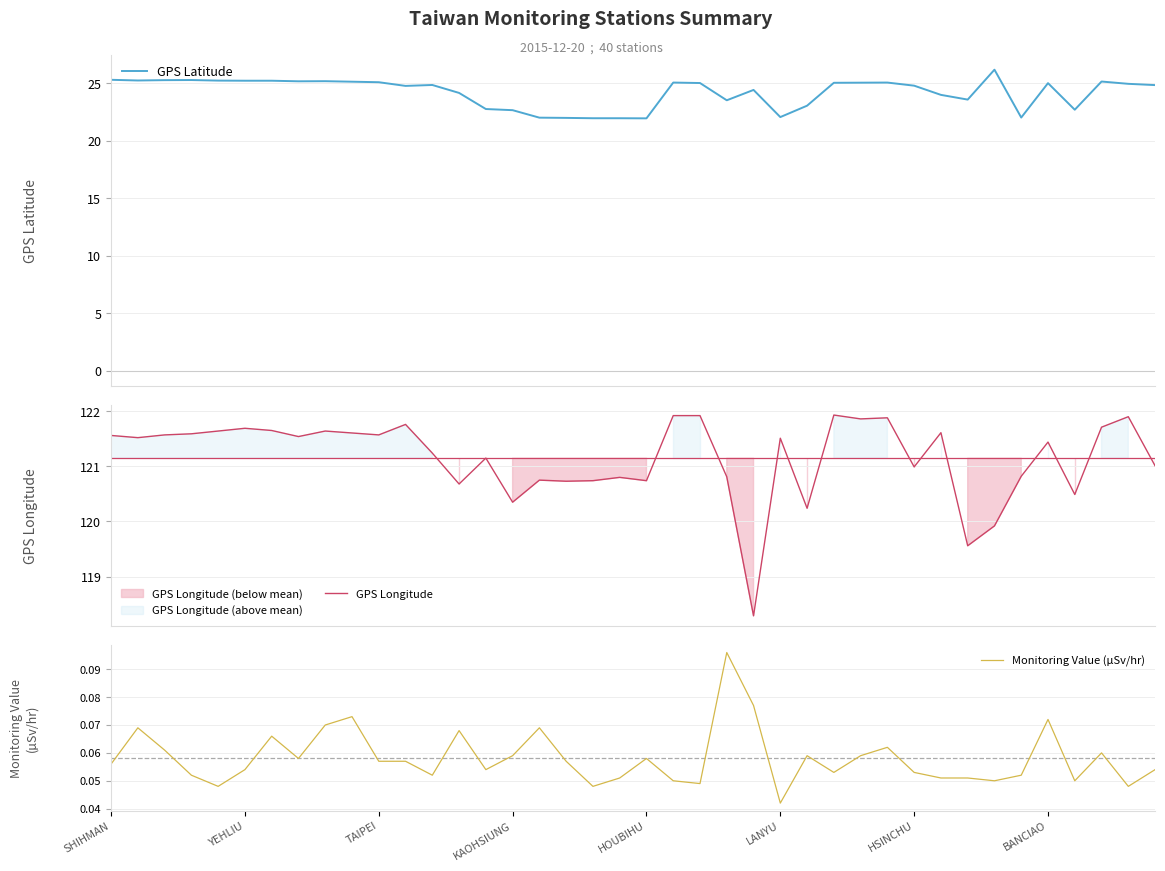

At which label does GPS Longitude reach its minimum?

WANLI